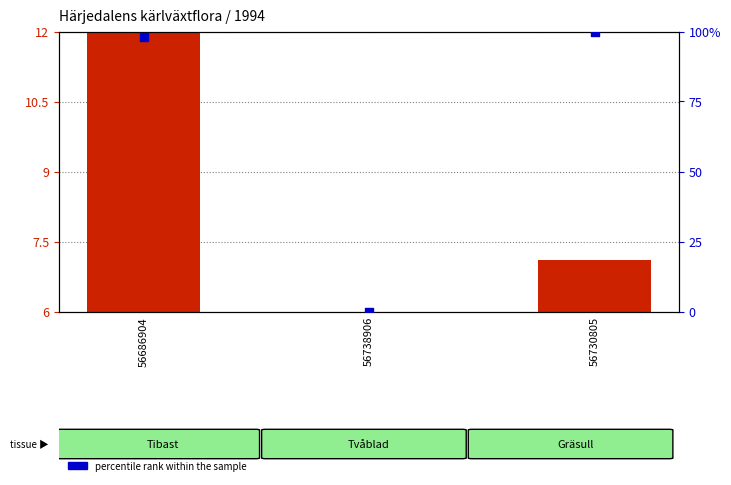

Which series has the widest spread of Y values?

percentile rank within the sample